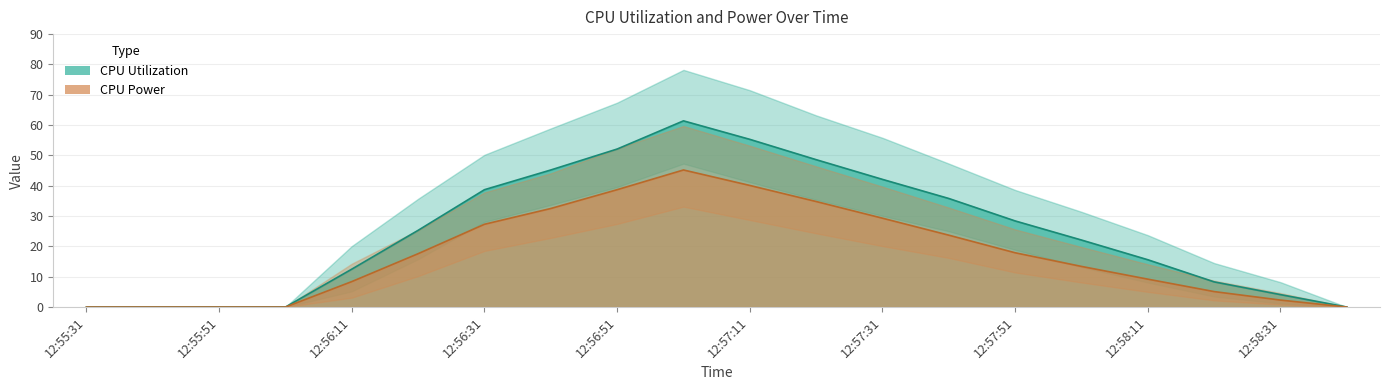

Reading right to left, what are all the values shown in this chart?

CPU Utilization: 12:58:41=0.0	12:58:31=4.1	12:58:21=8.3	12:58:11=15.6	12:58:01=22.1	12:57:51=28.4	12:57:41=35.8	12:57:31=42.1	12:57:21=48.6	12:57:11=55.3	12:57:01=61.4	12:56:51=52.1	12:56:41=45.2	12:56:31=38.7	12:56:21=25.3	12:56:11=12.5	12:56:01=0.0	12:55:51=0.0	12:55:41=0.0	12:55:31=0.0
CPU Utilization upper: 12:58:41=0.0	12:58:31=8.2	12:58:21=14.5	12:58:11=23.7	12:58:01=31.4	12:57:51=38.6	12:57:41=47.3	12:57:31=55.8	12:57:21=63.2	12:57:11=71.5	12:57:01=78.2	12:56:51=67.4	12:56:41=58.9	12:56:31=50.2	12:56:21=35.7	12:56:11=20.1	12:56:01=0.0	12:55:51=0.0	12:55:41=0.0	12:55:31=0.0
CPU Utilization lower: 12:58:41=0.0	12:58:31=1.2	12:58:21=3.5	12:58:11=8.1	12:58:01=13.2	12:57:51=18.9	12:57:41=25.0	12:57:31=30.1	12:57:21=35.4	12:57:11=41.2	12:57:01=47.3	12:56:51=39.6	12:56:41=33.7	12:56:31=28.1	12:56:21=15.8	12:56:11=5.2	12:56:01=0.0	12:55:51=0.0	12:55:41=0.0	12:55:31=0.0
CPU Power: 12:58:41=0.0	12:58:31=2.3	12:58:21=5.1	12:58:11=9.2	12:58:01=13.4	12:57:51=17.9	12:57:41=23.7	12:57:31=29.3	12:57:21=34.8	12:57:11=40.1	12:57:01=45.2	12:56:51=38.7	12:56:41=32.5	12:56:31=27.3	12:56:21=17.6	12:56:11=8.4	12:56:01=0.0	12:55:51=0.0	12:55:41=0.0	12:55:31=0.0
CPU Power upper: 12:58:41=0.0	12:58:31=4.6	12:58:21=8.7	12:58:11=14.1	12:58:01=19.8	12:57:51=25.6	12:57:41=32.8	12:57:31=39.7	12:57:21=46.4	12:57:11=53.2	12:57:01=59.7	12:56:51=52.3	12:56:41=44.1	12:56:31=37.8	12:56:21=25.4	12:56:11=14.3	12:56:01=0.0	12:55:51=0.0	12:55:41=0.0	12:55:31=0.0
CPU Power lower: 12:58:41=0.0	12:58:31=0.8	12:58:21=2.2	12:58:11=5.0	12:58:01=8.1	12:57:51=11.4	12:57:41=16.2	12:57:31=20.1	12:57:21=24.3	12:57:11=28.7	12:57:01=33.1	12:56:51=27.4	12:56:41=22.8	12:56:31=18.5	12:56:21=10.2	12:56:11=3.1	12:56:01=0.0	12:55:51=0.0	12:55:41=0.0	12:55:31=0.0